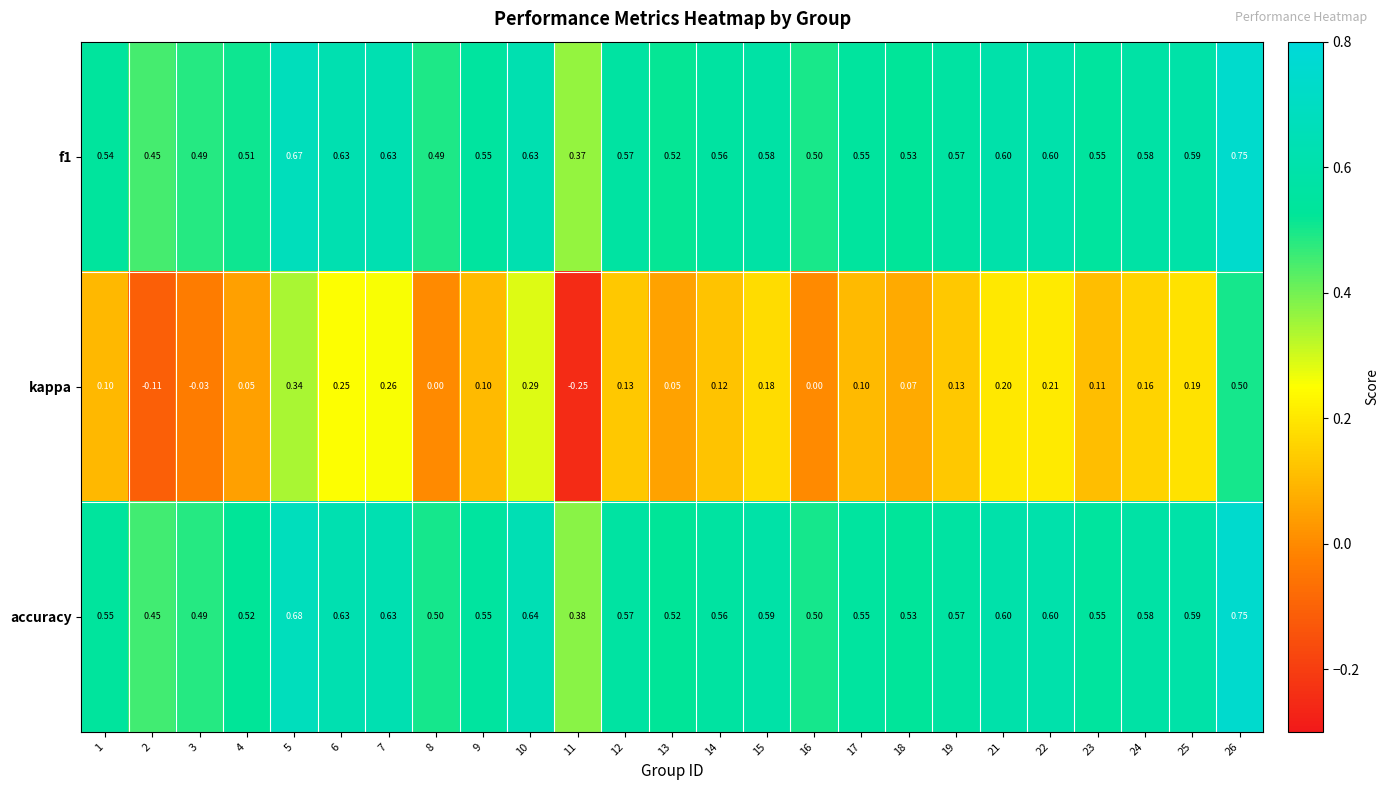

Which series has the largest total across all categories?

accuracy